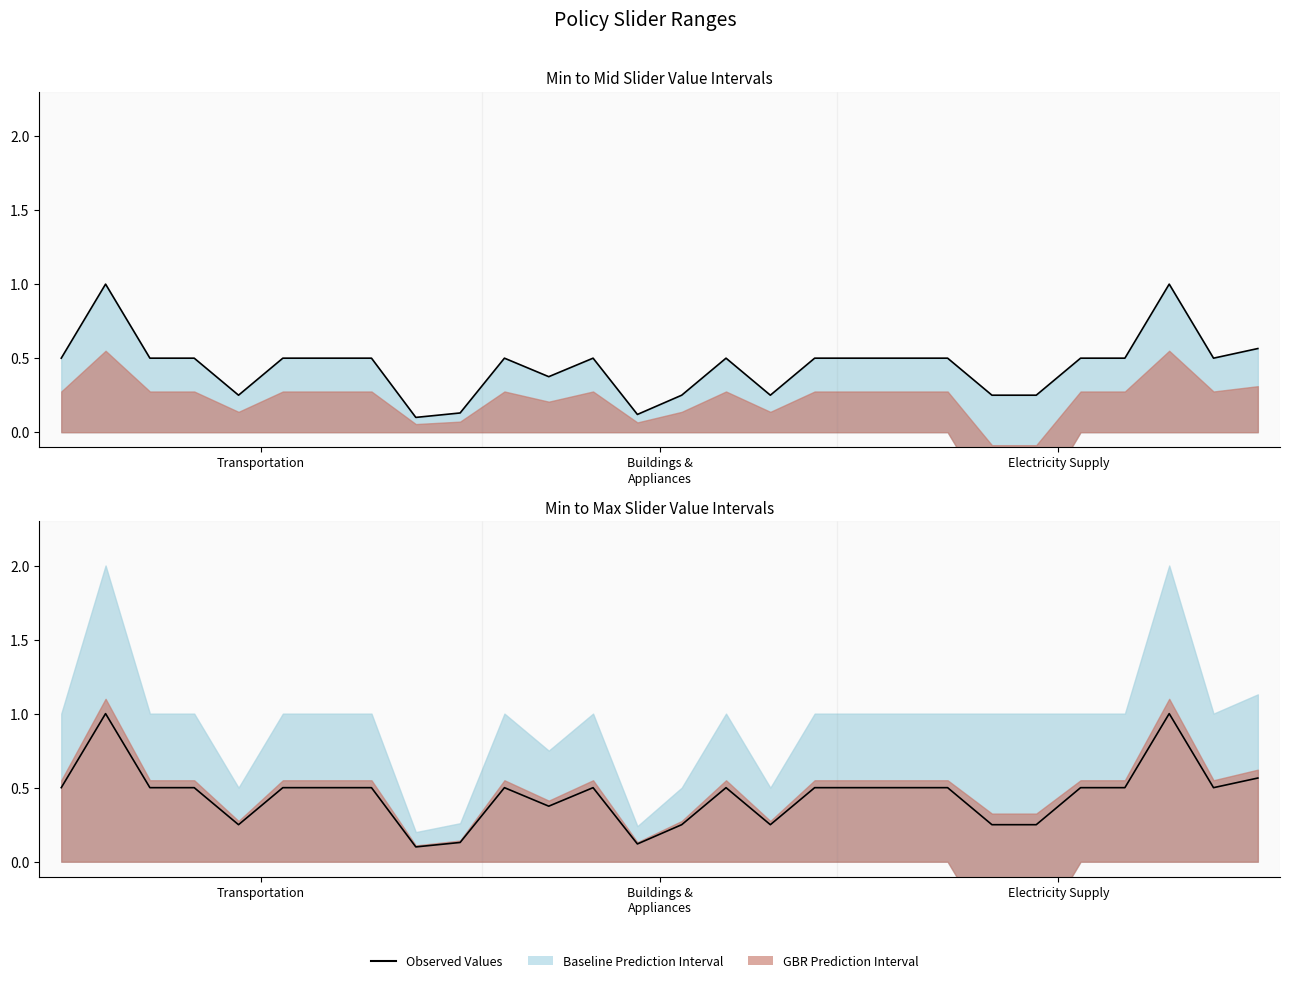

The chart shows a value of 0.5 at Transportation. True or false?

True